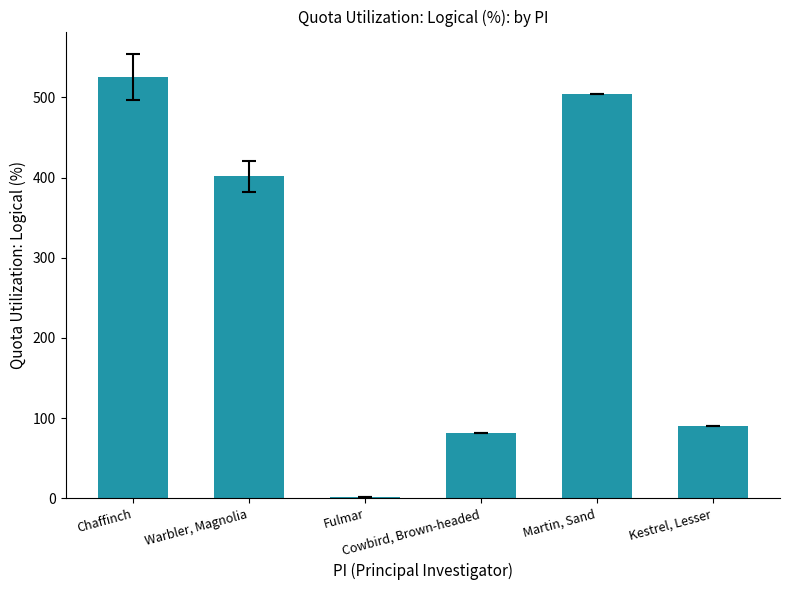

Count the number of values greater than 401.

3